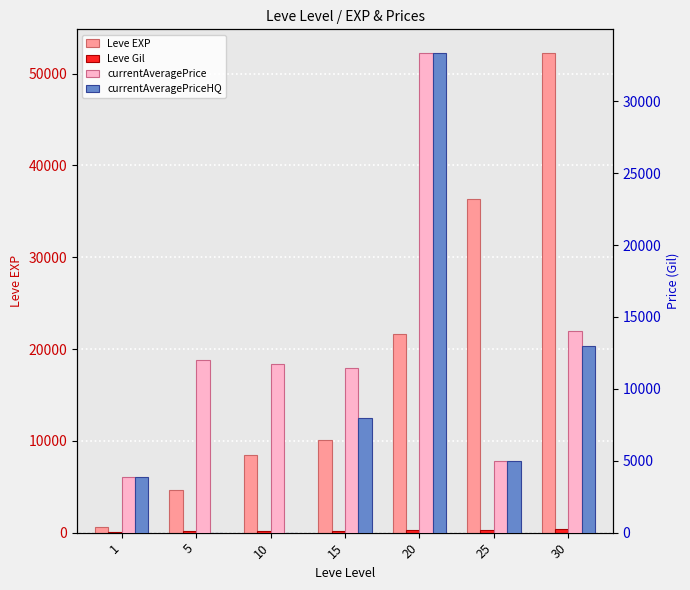

The value of Leve EXP at 30 is 52220.0. True or false?

True